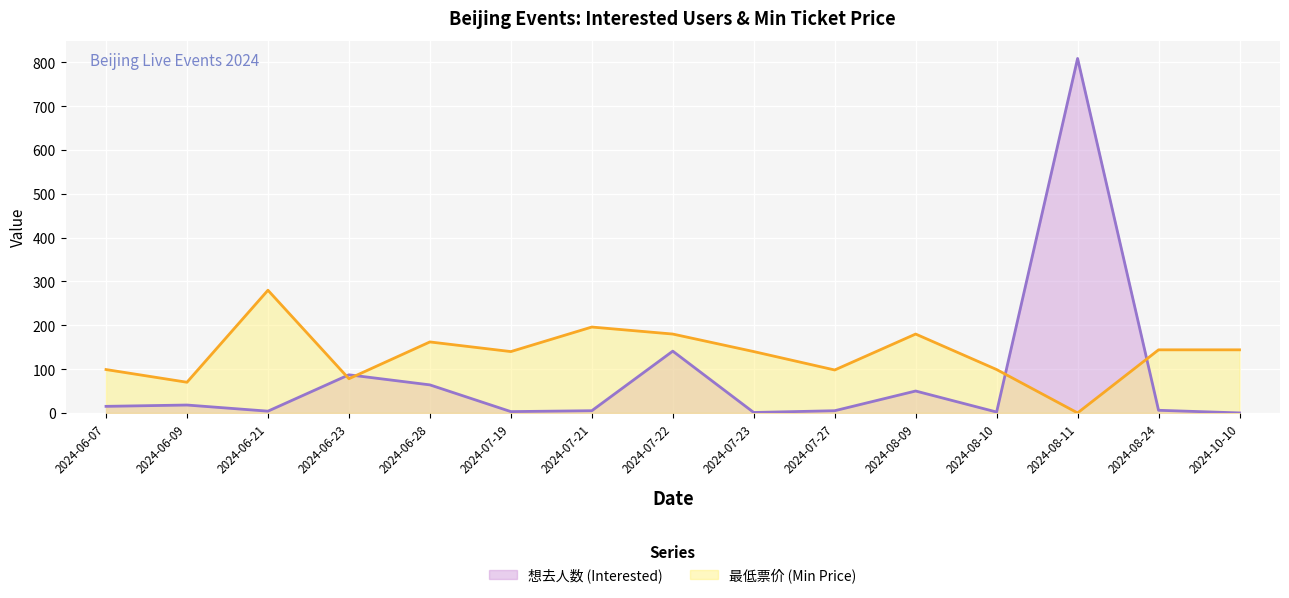

Reading left to right, extract all data points from this chart.

想去人数 (Interested): 2024-06-07=15	2024-06-09=18	2024-06-21=4	2024-06-23=87	2024-06-28=64	2024-07-19=3	2024-07-21=5	2024-07-22=141	2024-07-23=1	2024-07-27=5	2024-08-09=50	2024-08-10=2	2024-08-11=809	2024-08-24=6	2024-10-10=0
最低票价 (Min Price): 2024-06-07=99	2024-06-09=70	2024-06-21=280	2024-06-23=78	2024-06-28=162	2024-07-19=140	2024-07-21=196	2024-07-22=180	2024-07-23=140	2024-07-27=98	2024-08-09=180	2024-08-10=99	2024-08-11=0	2024-08-24=144	2024-10-10=144